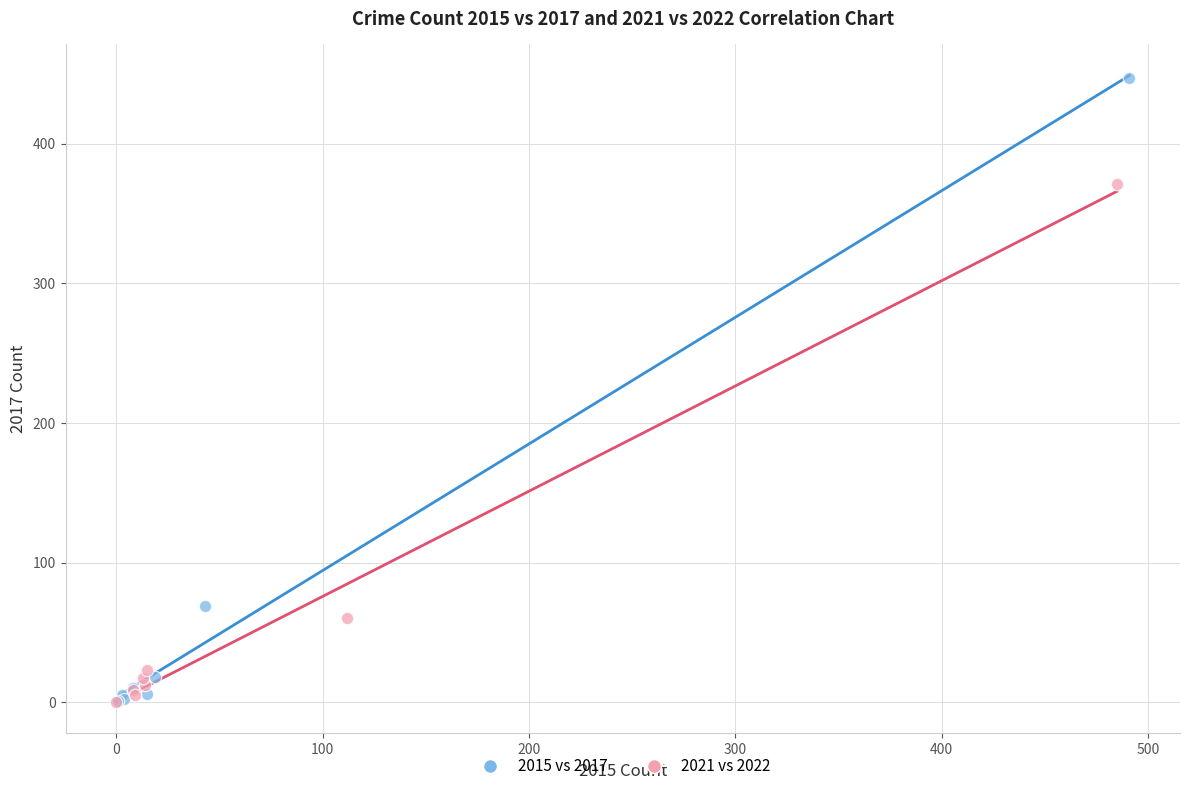

Which series reaches the maximum Y coordinate?

2015 vs 2017